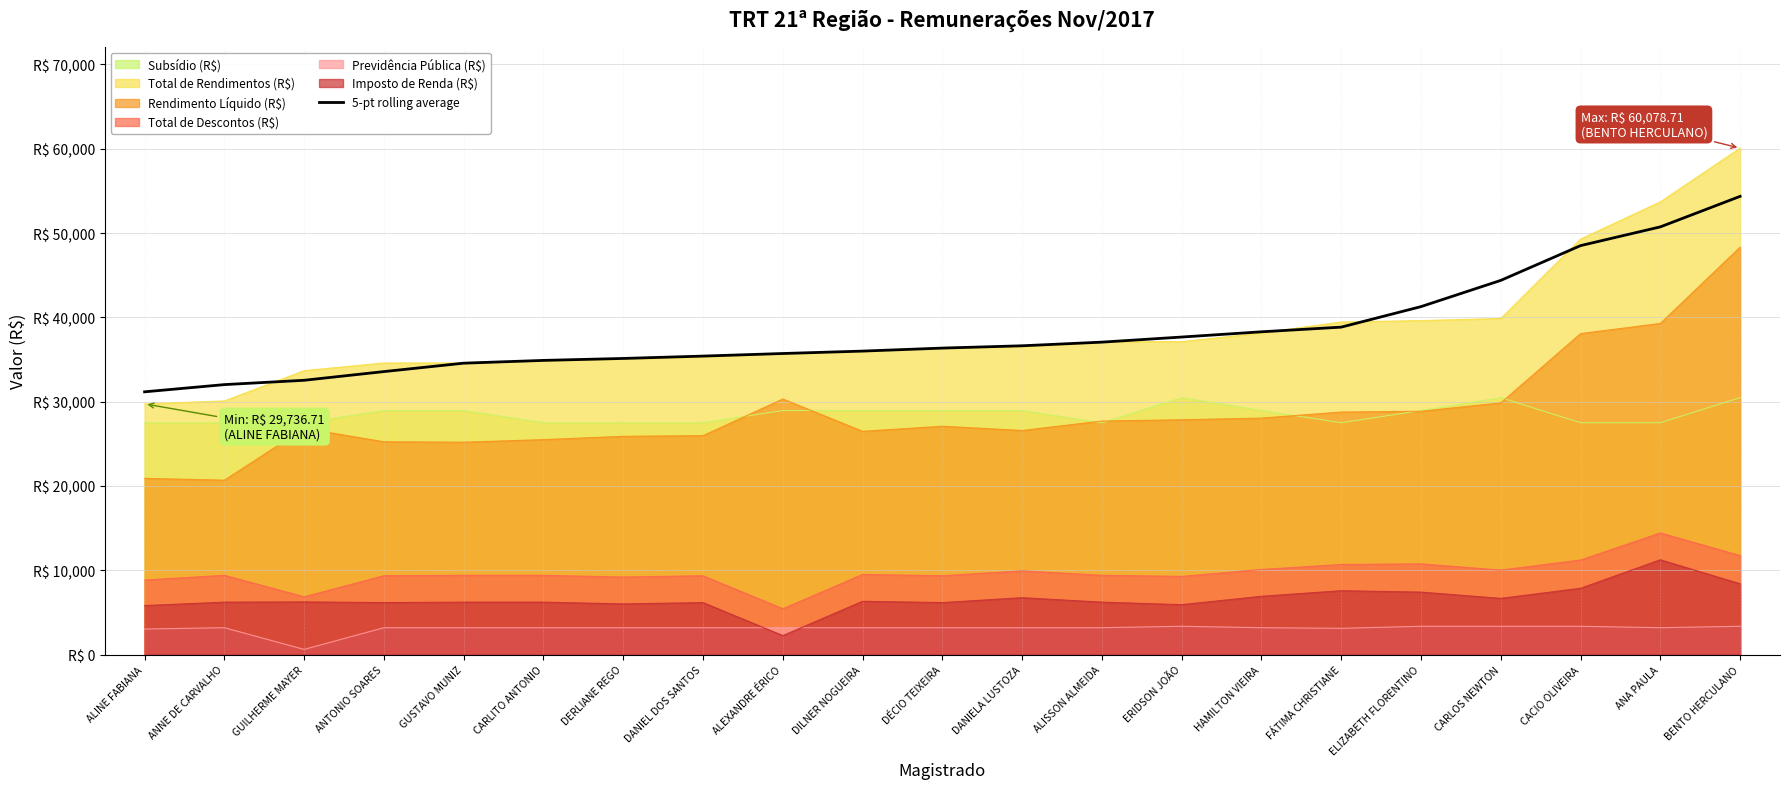

Does the chart display data point markers on the line(s)?

No